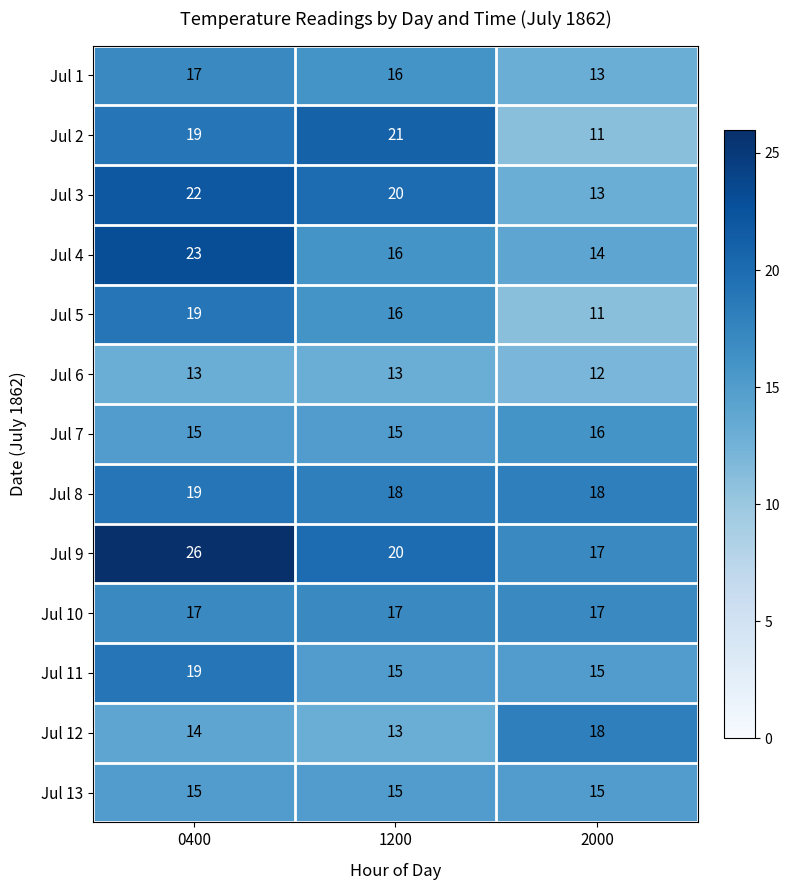

Is it true that Jul 11 equals 15 at 1200?

True